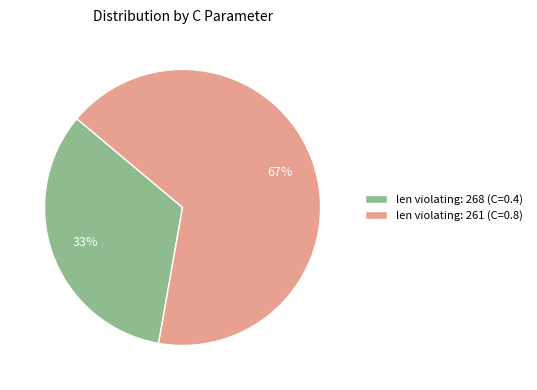

Which has a higher value, len violating: 268 (C=0.4) or len violating: 261 (C=0.8)?

len violating: 261 (C=0.8)